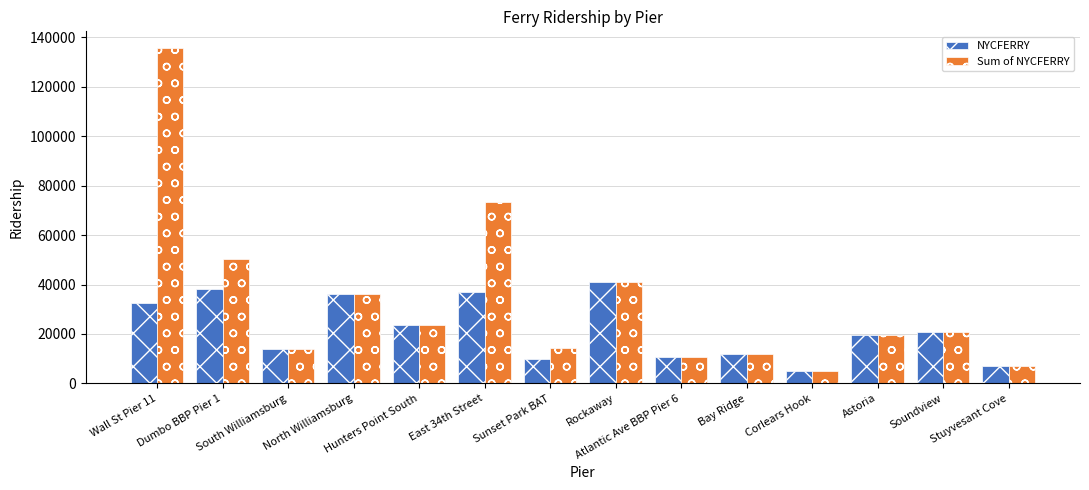

What is the lowest value of the Sum of NYCFERRY series?

5188